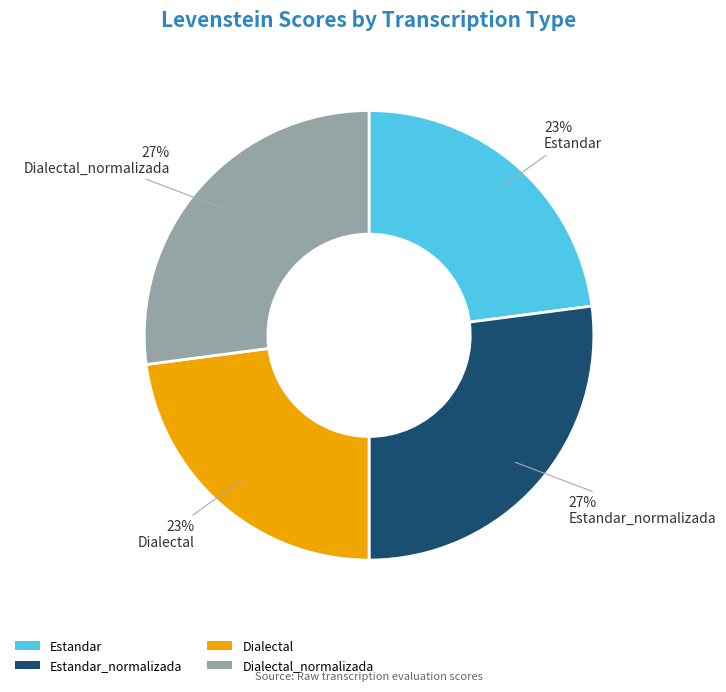

Which has a higher value, Estandar_normalizada or Dialectal?

Estandar_normalizada